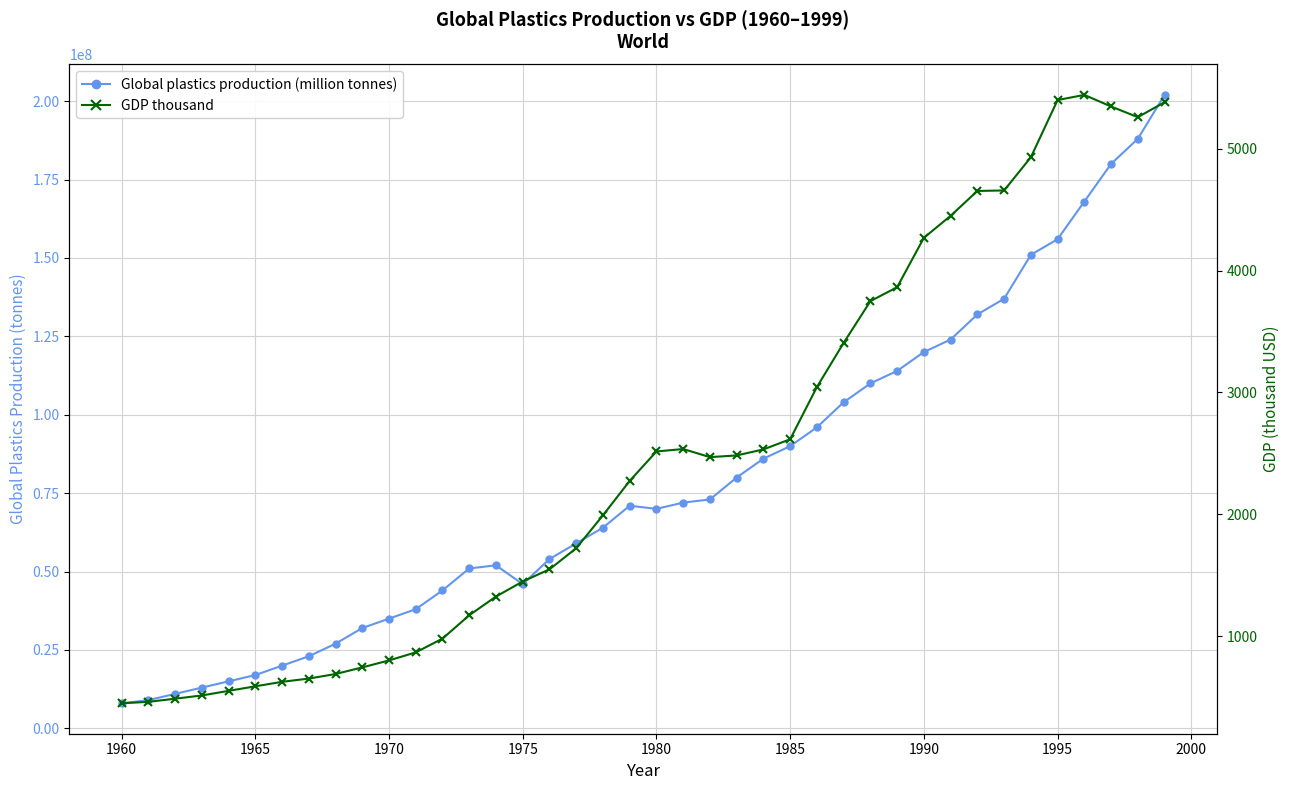

How many categories are shown in the chart?

40